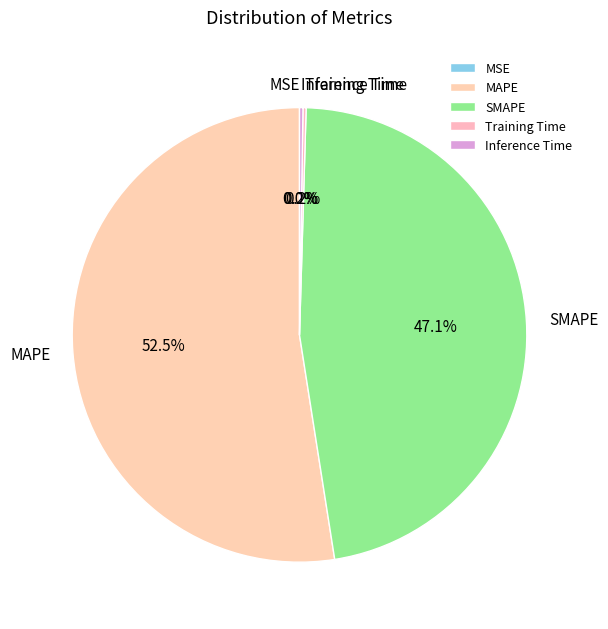

To the nearest percent, what is the average slice percentage?

20%